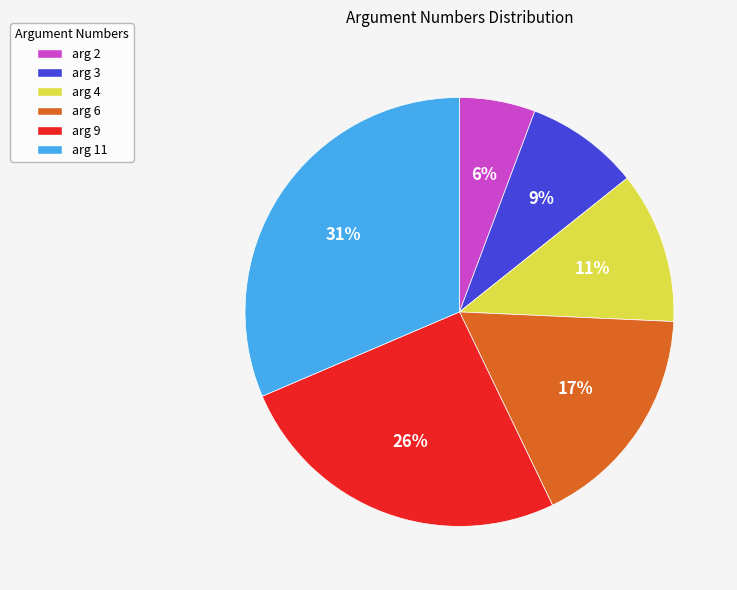

Which slice is the smallest?

arg 2